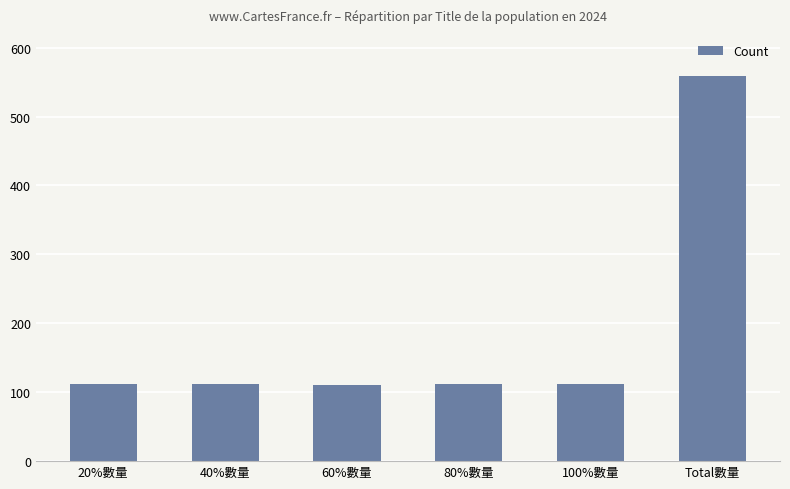

How many bars are there in total?

6